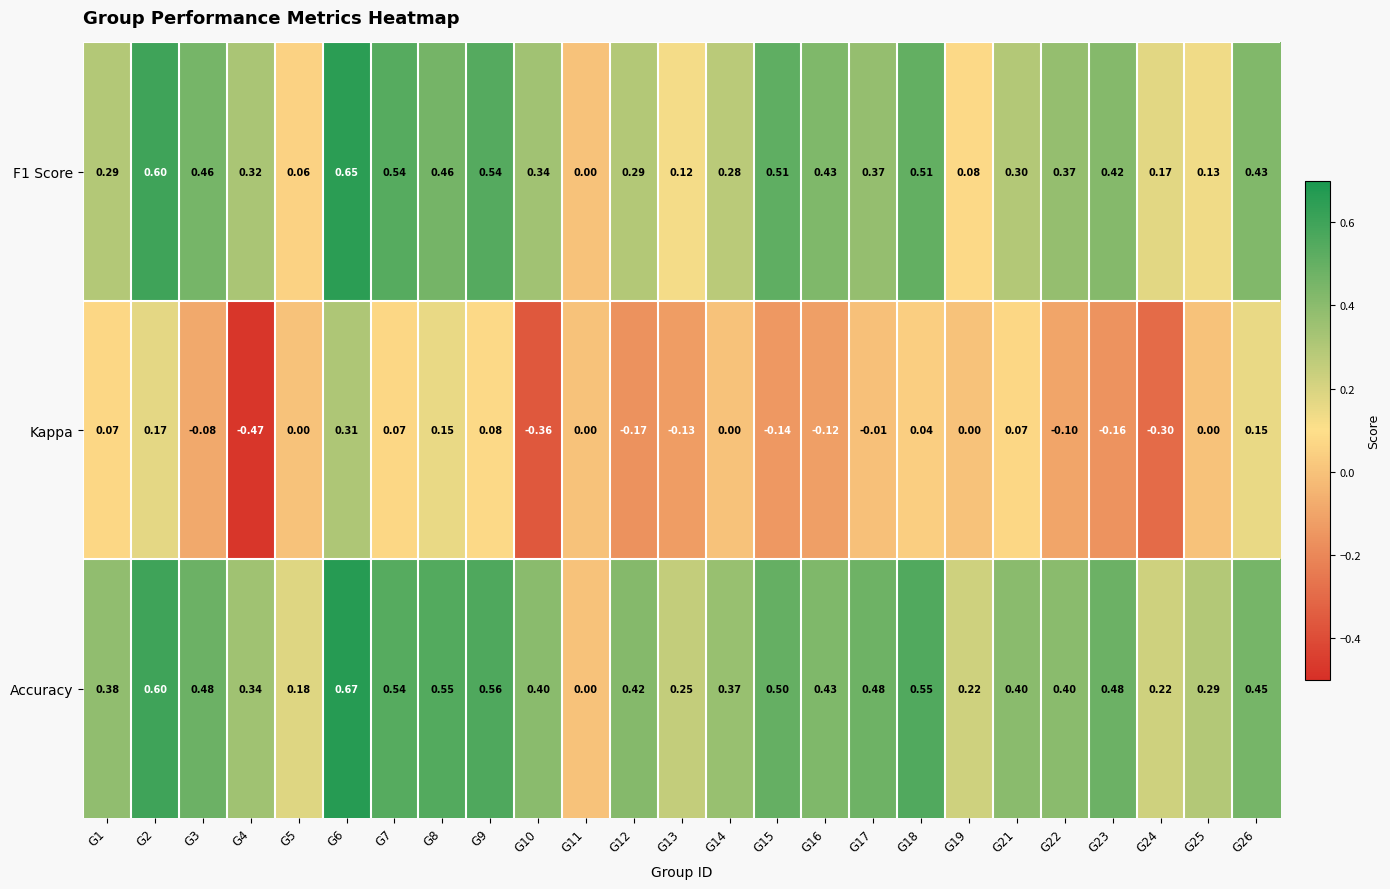

Is the value of Kappa at G2 greater than the value of Accuracy at G22?

No